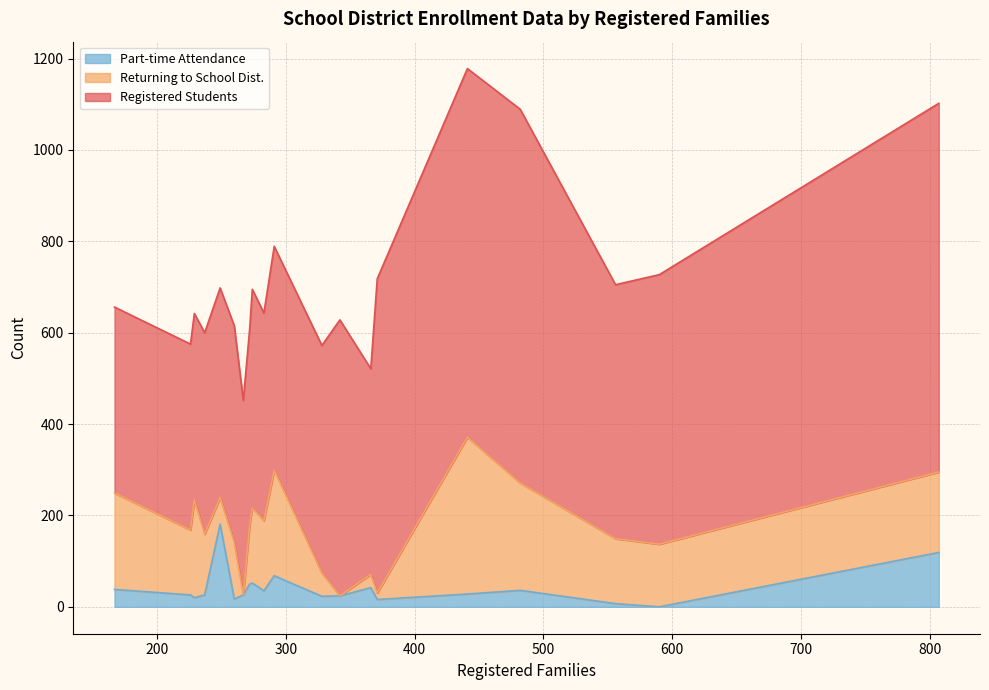

True or false: Part-time Attendance and Returning to School Dist. intersect in this chart.

True